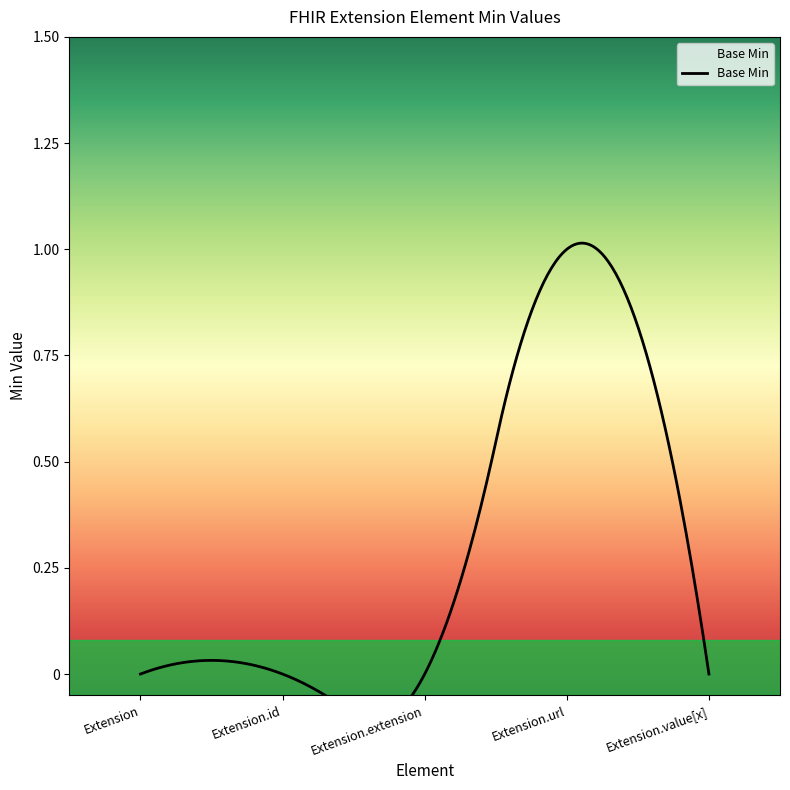

List the labels in order of value, smallest first.

Extension, Extension.id, Extension.extension, Extension.value[x], Extension.url